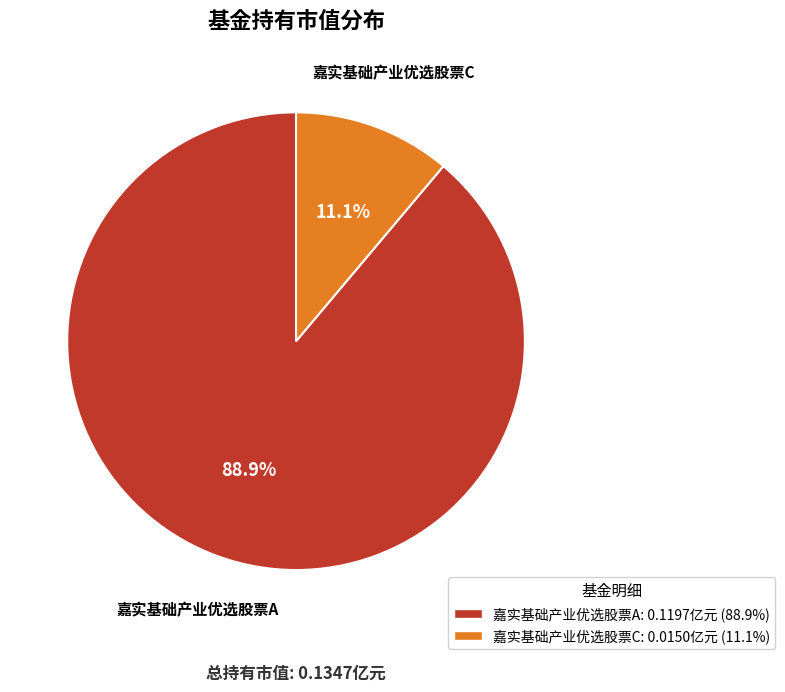

How many slices are in this pie chart?

2